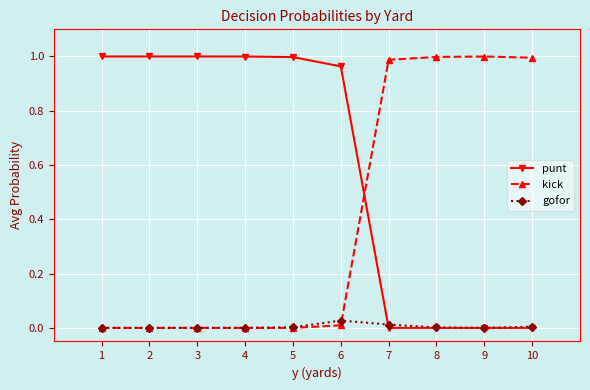

Is it true that punt equals 0.4 at 9?

False